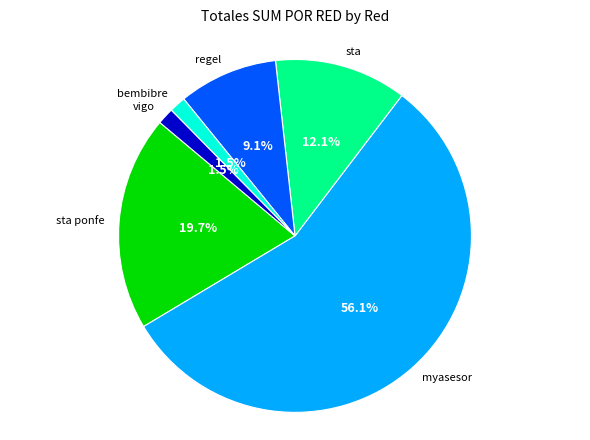

Does any single category account for the majority?

Yes